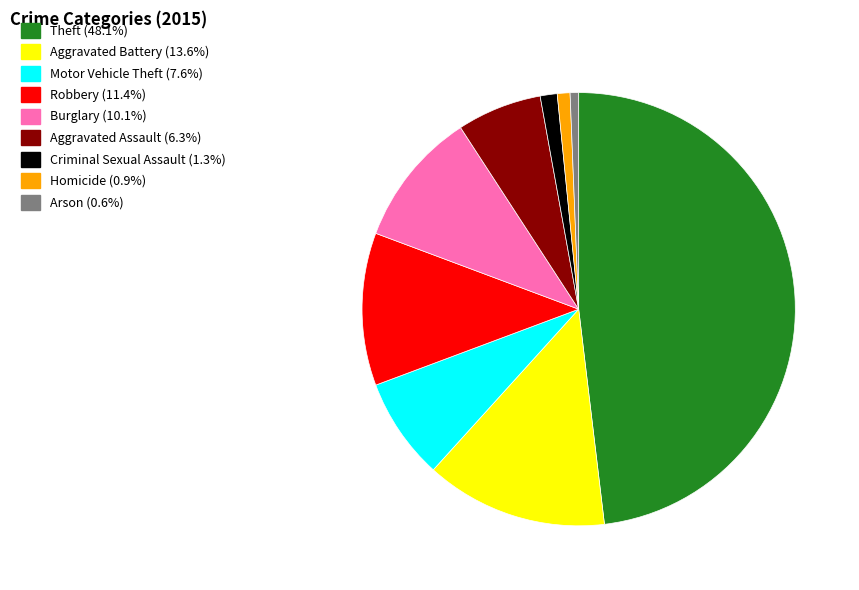

Which category has the biggest portion of the pie?

Theft